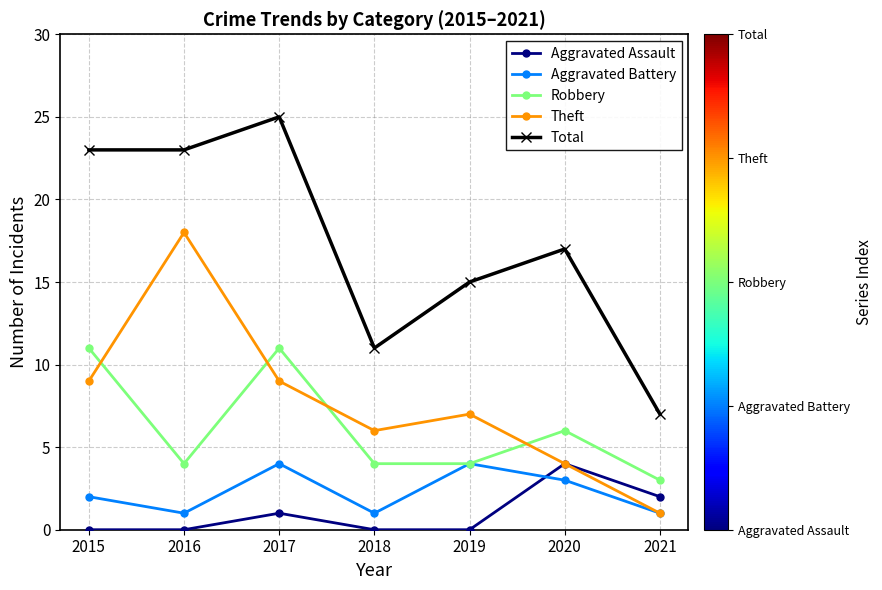

Which series has the widest spread of values?

Total